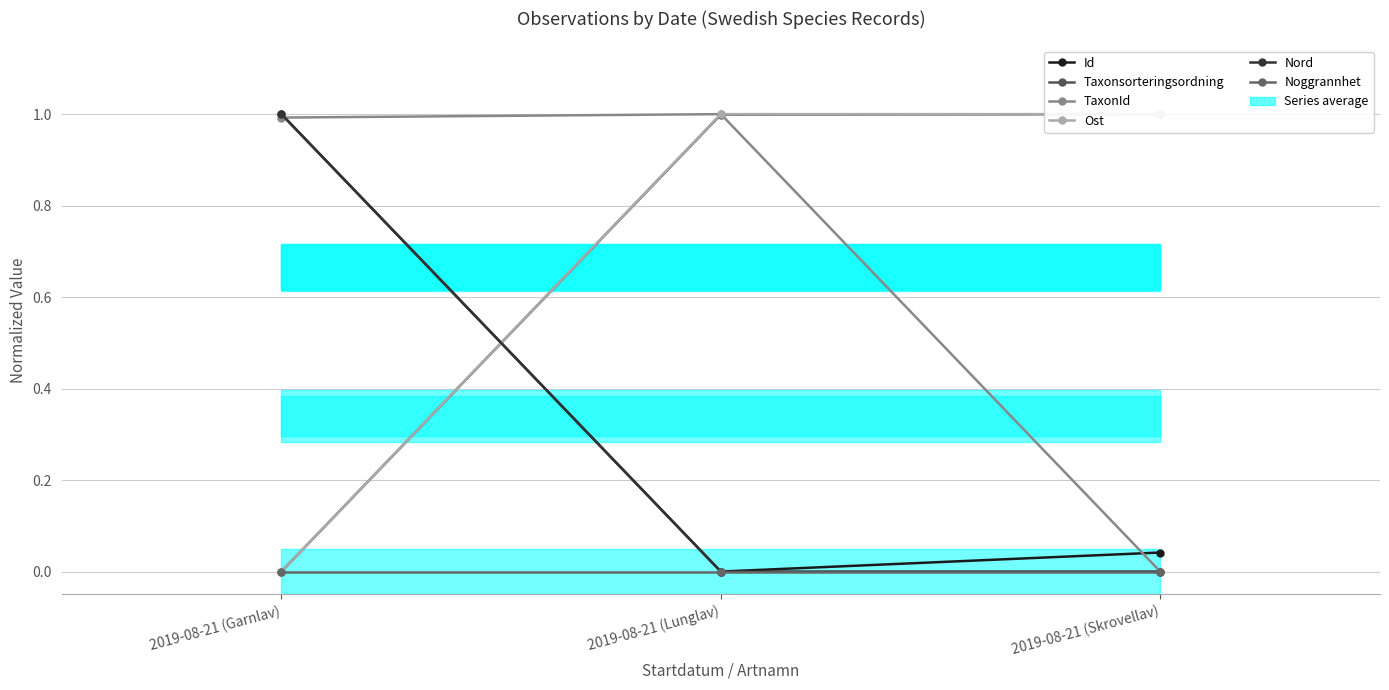

What is the label of the 3rd point from the left?

2019-08-21 (Skrovellav)